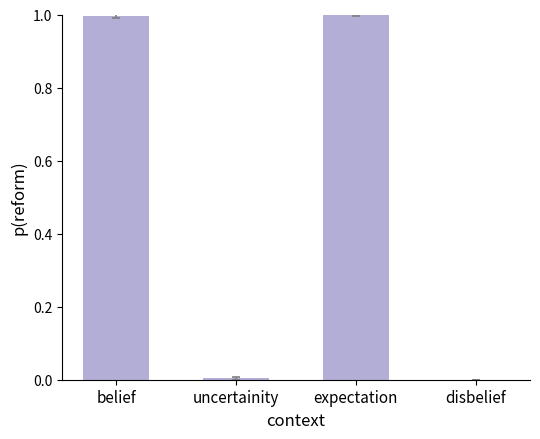

The chart shows a value of 1.0 at expectation. True or false?

True